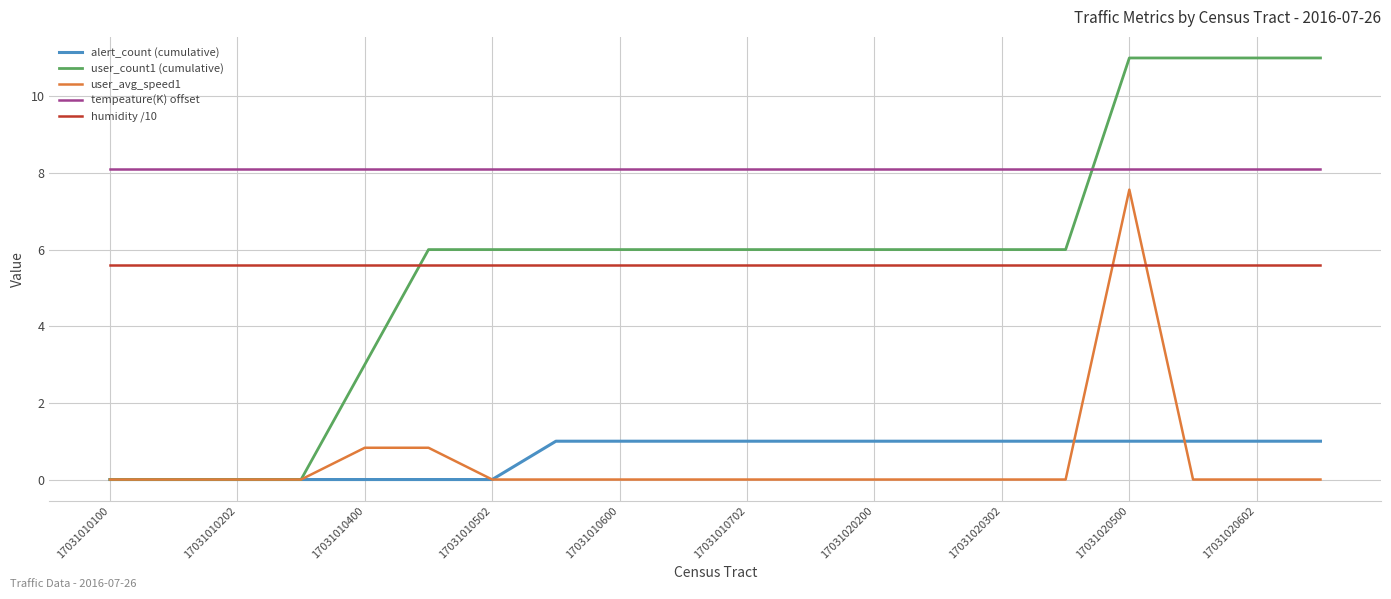

True or false: humidity /10 and user_avg_speed1 cross at least once.

True